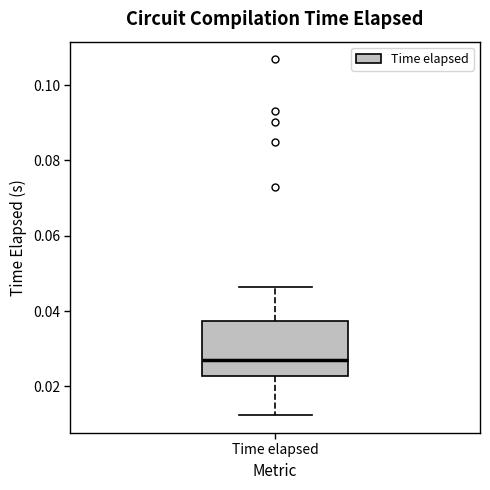

Where does the lower whisker of the box for Time elapsed end on the y-axis? The values are not printed on the chart, so give them approximately, as read against the axis.

0.012